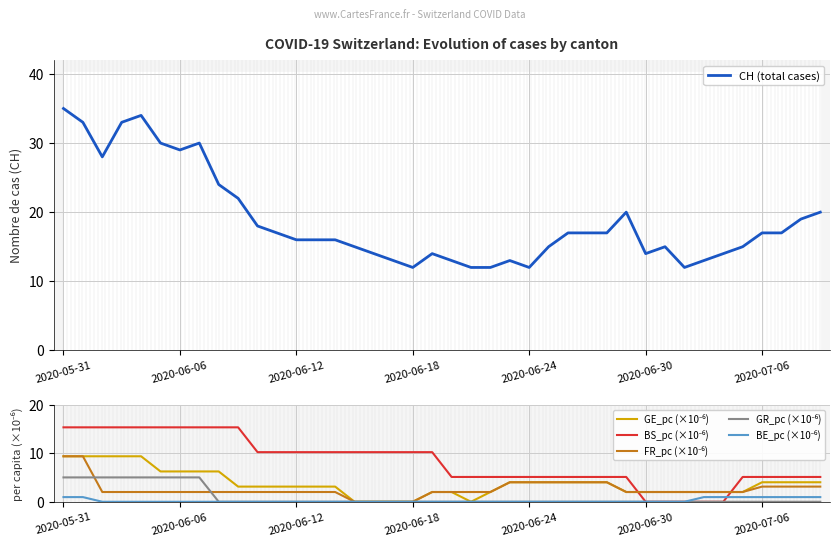

True or false: GR_pc (×10⁻⁶) and GE_pc (×10⁻⁶) cross at least once.

False